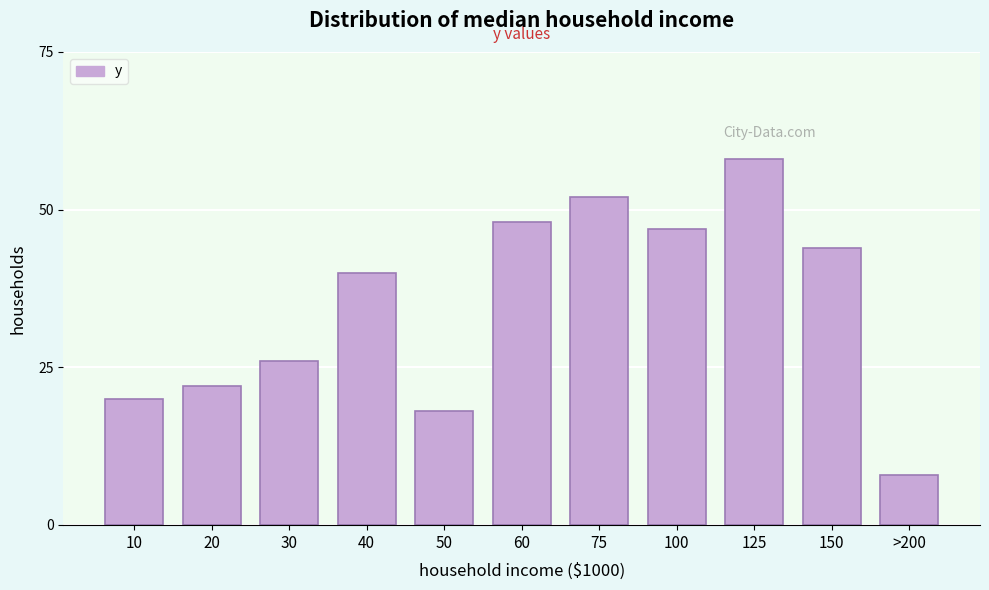

Reading left to right, what are all the values shown in this chart?

10=20	20=22	30=26	40=40	50=18	60=48	75=52	100=47	125=58	150=44	>200=8